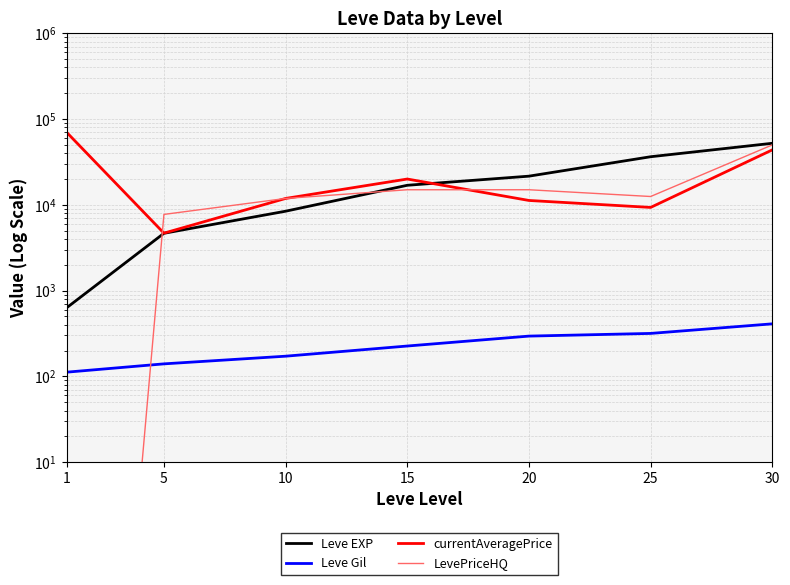

What is the difference between the maximum and minimum values in the Leve Gil series?

298.0